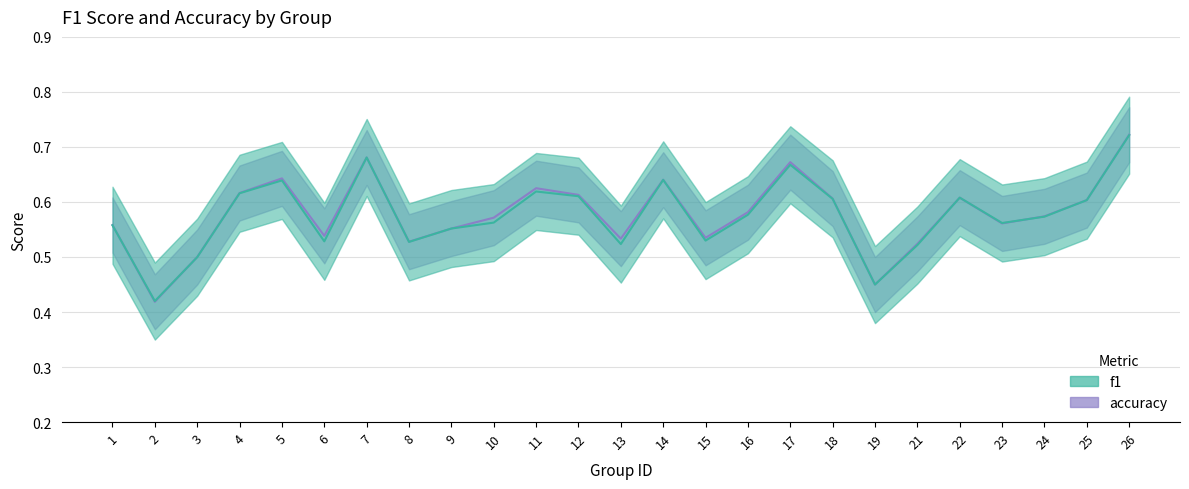

How many lines are shown in the chart?

2